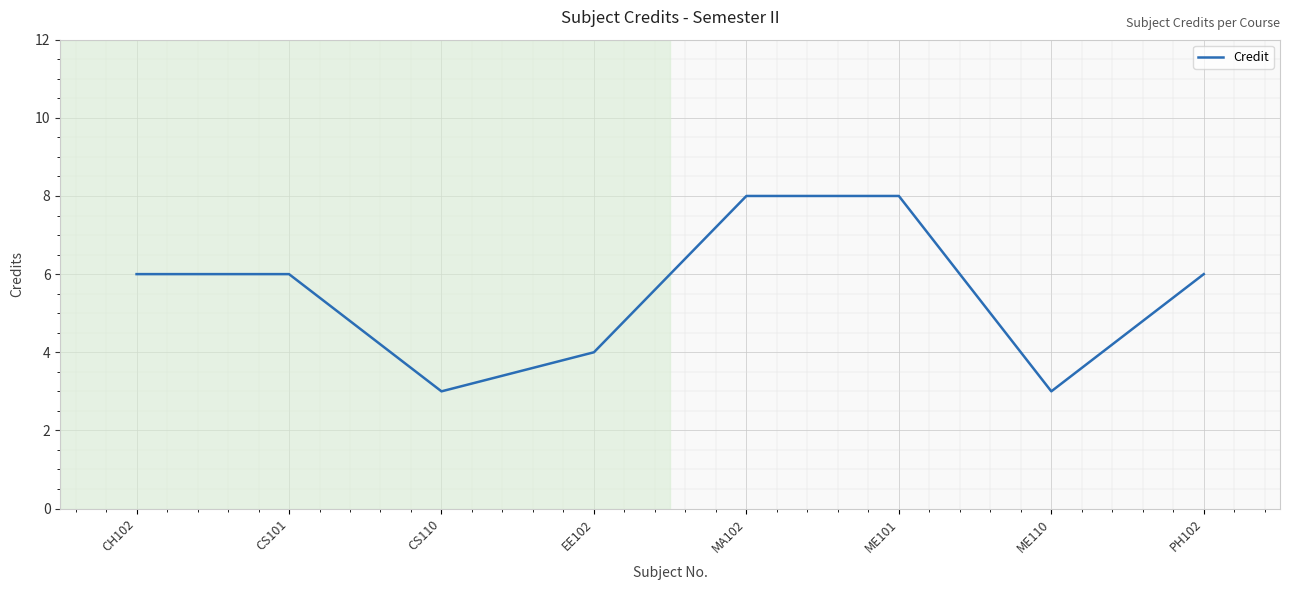

How many interior local valleys (lower than both neighbors) does the data have?

2